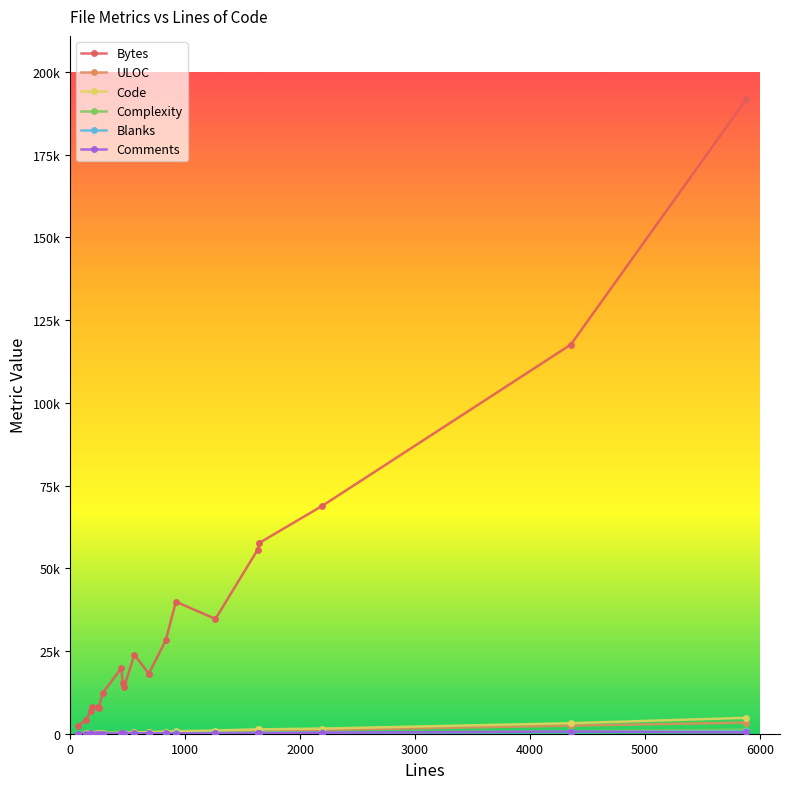

Is this an area chart (filled region under the line)?

No